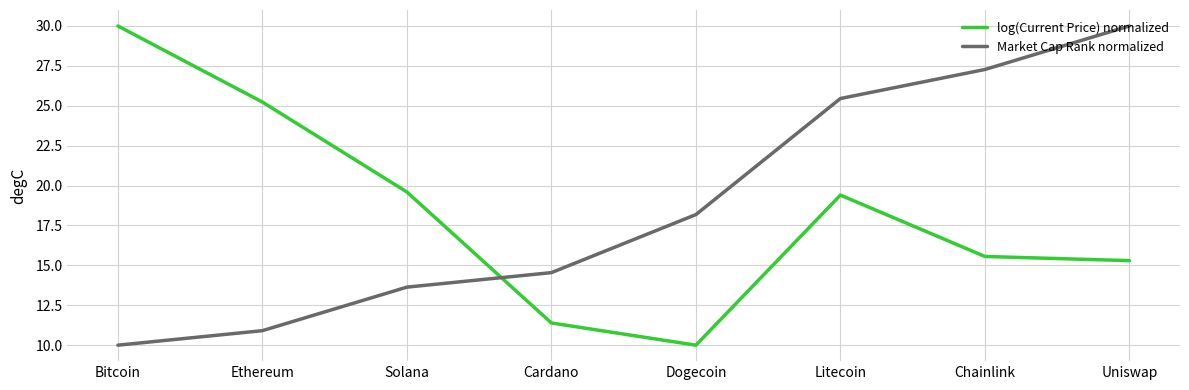

What is the spread (max minus min) of values at Chainlink?

11.7